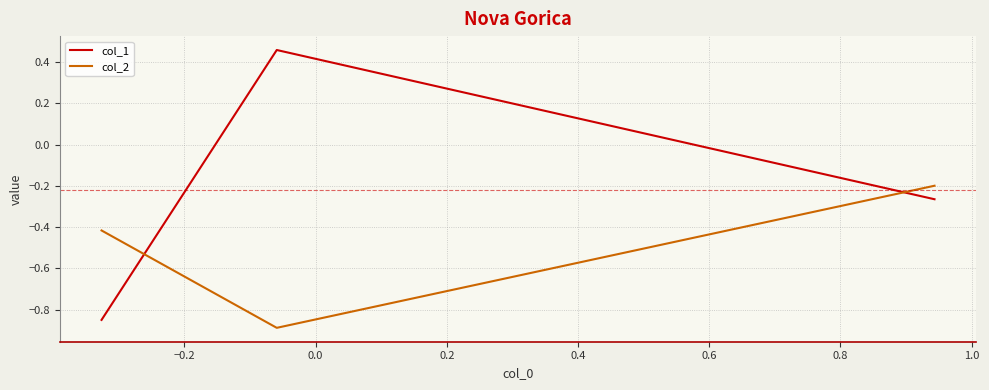

What is the minimum value shown in the chart?

-0.9